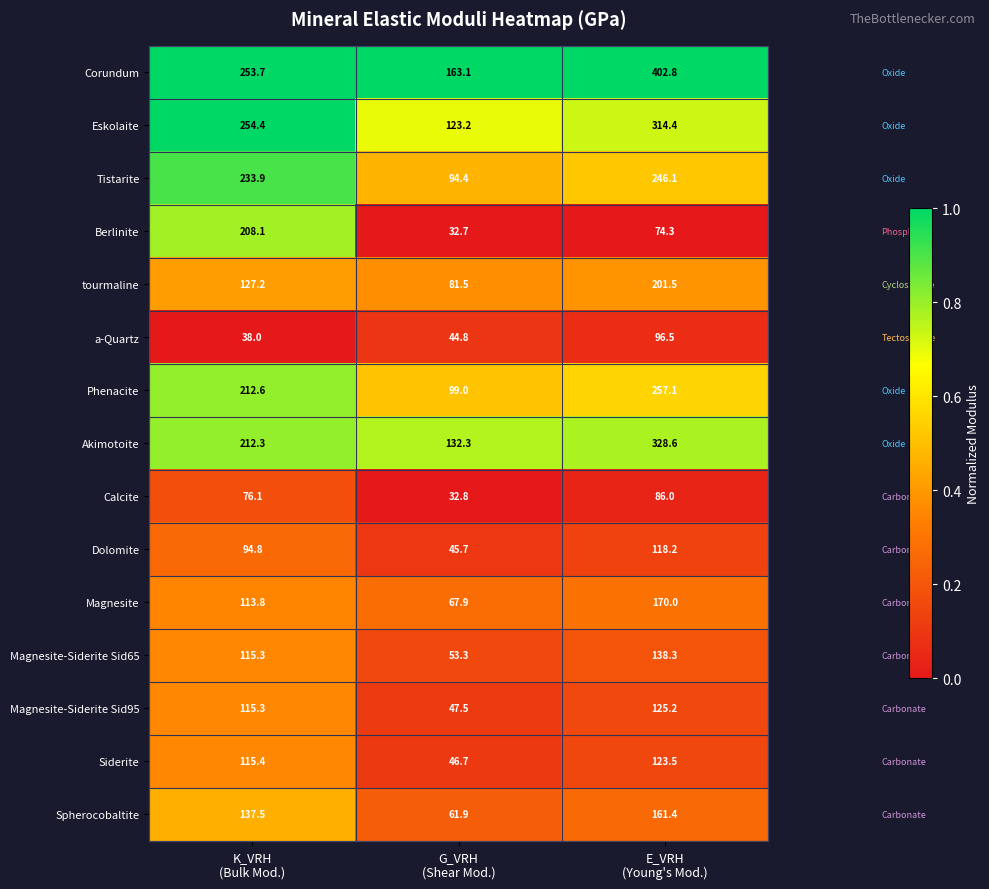

At which category is the sum across all series the highest?

E_VRH
(Young's Mod.)